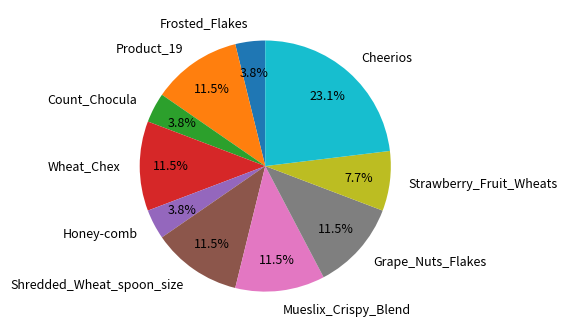

Which has a higher value, Mueslix_Crispy_Blend or Frosted_Flakes?

Mueslix_Crispy_Blend